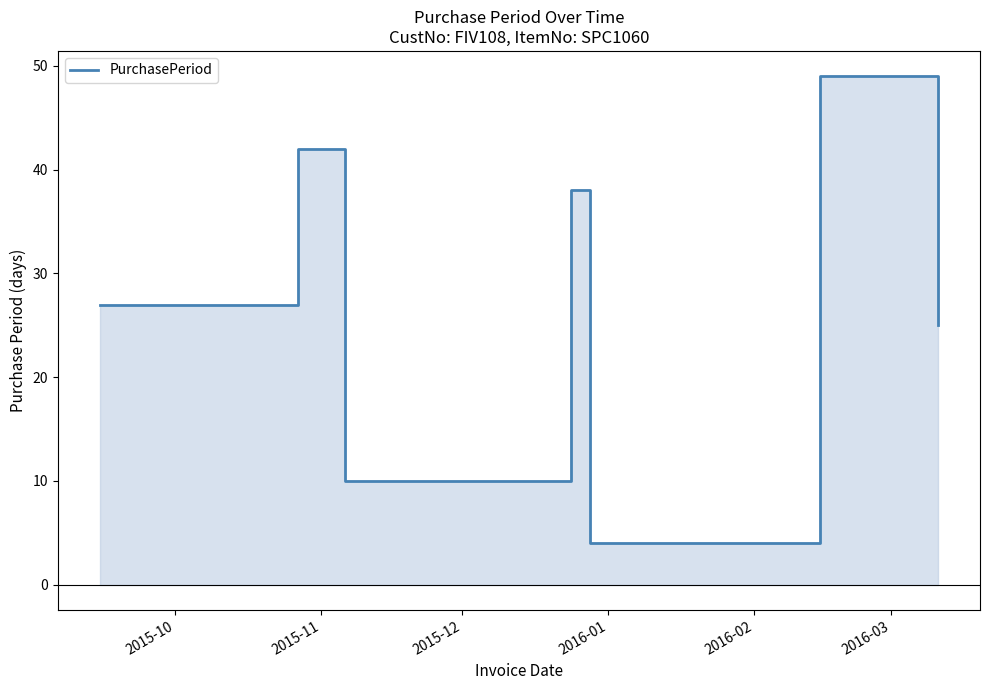

Reading right to left, what are all the values shown in this chart?

25	49	4	38	10	10	42	27